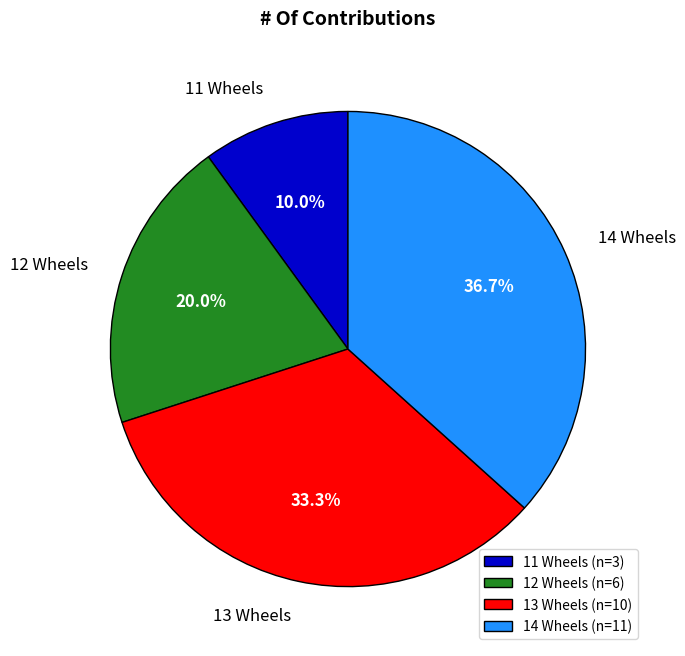

Approximately how many times larger is the value at 13 compared to 14?

0.9